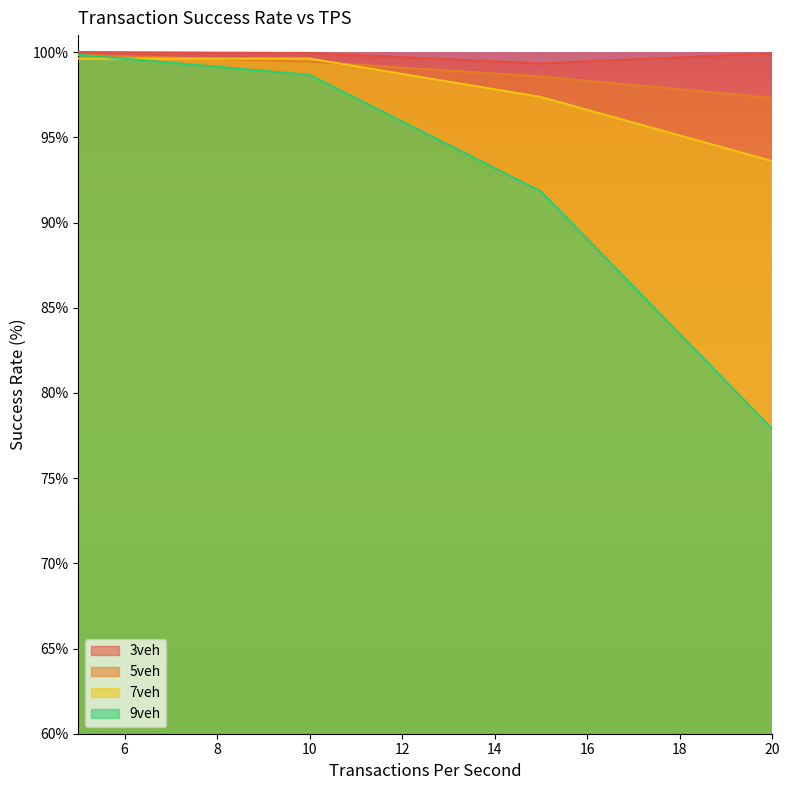

What is the approximate value of 9veh at 10?

98.7